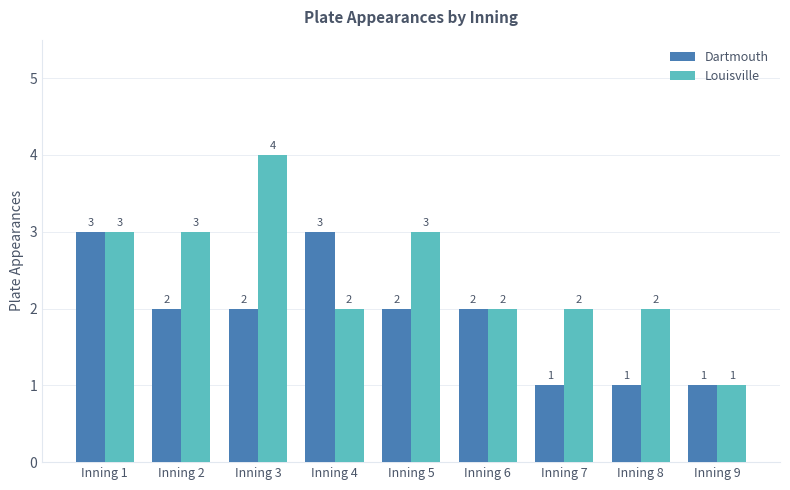

What is the greatest value displayed?

4